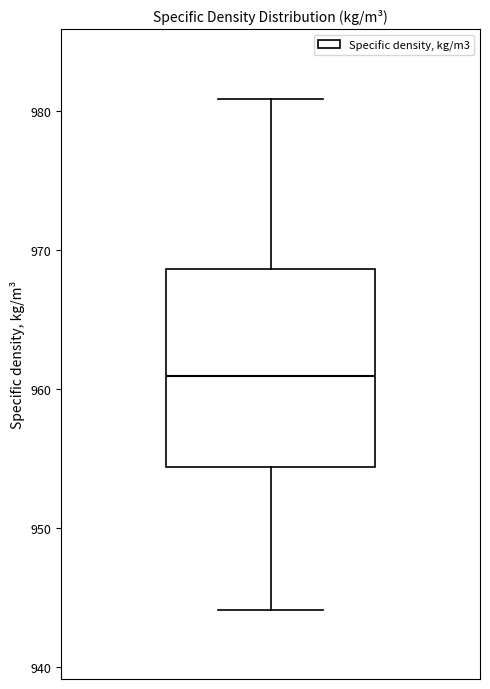

Read this box plot against the y-axis: the position of the median line, the range covered by the box, and the ends of both whiskers. The values are not printed on the chart, so give them approximately, as read against the axis.

median 961, box 954 to 969, whiskers 944 to 981